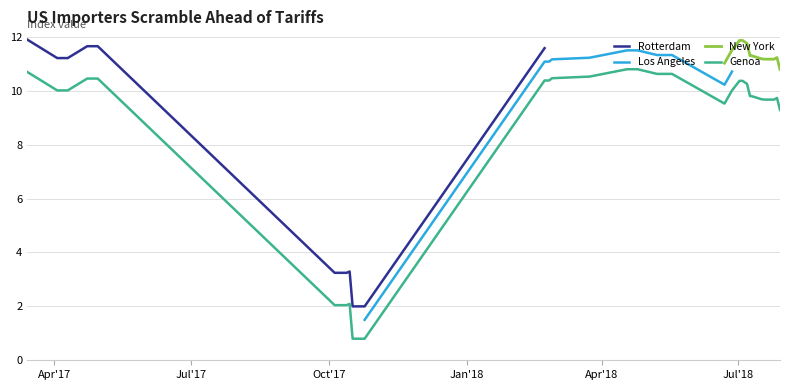

Reading left to right, extract all data points from this chart.

10.7	10.0	10.0	10.0	10.5	10.5	2.0	2.0	2.0	2.1	0.8	0.8	0.8	0.8	10.4	10.4	10.4	10.5	10.5	10.8	10.8	10.8	10.8	10.6	10.6	10.6	9.5	10.0	10.4	10.4	10.3	9.8	9.8	9.7	9.7	9.7	9.7	9.7	9.7	9.3